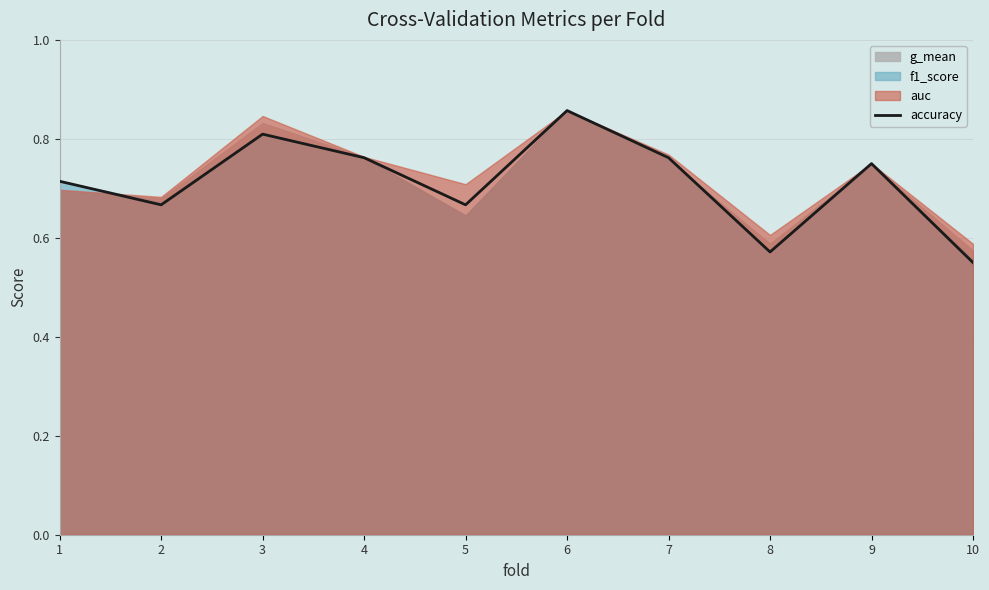

Is it true that the value at 6 is 0.9?

True